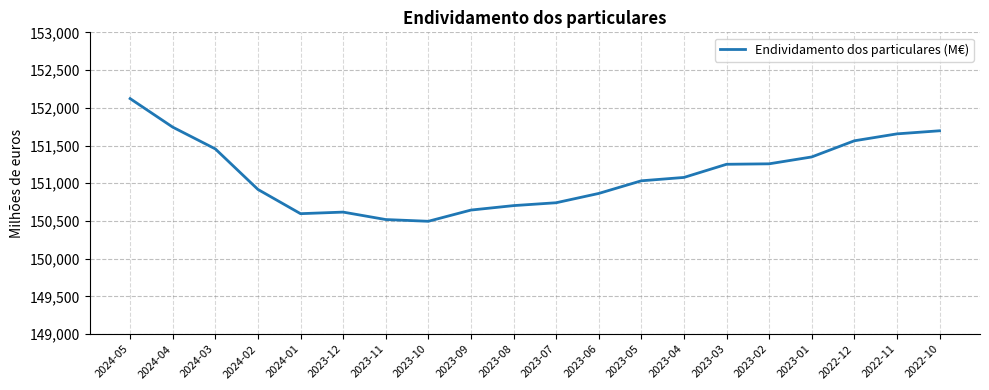

Where does the data first go above 151076?

2024-05